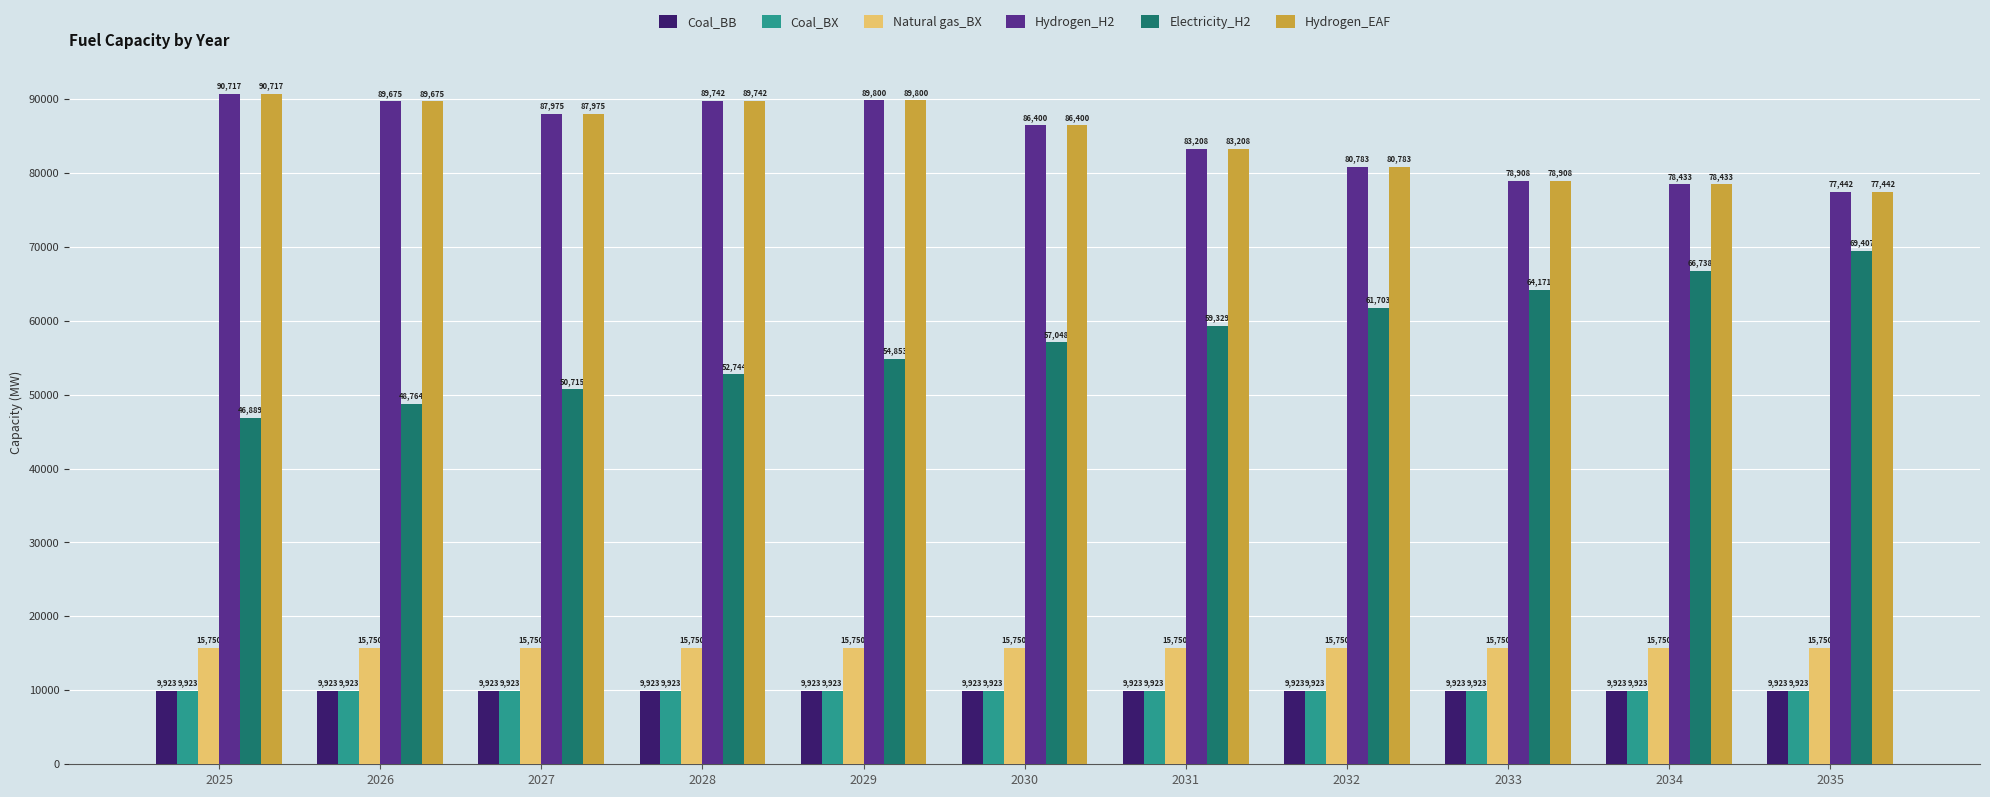

The value of Electricity_H2 at 2027 is 66907.8. True or false?

False